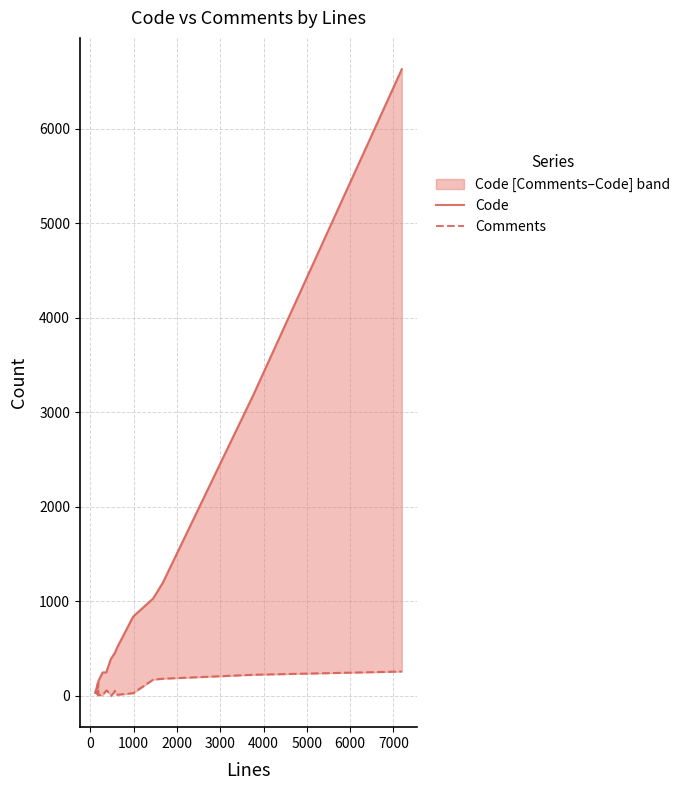

How many intersections are there between Code and Comments?

1